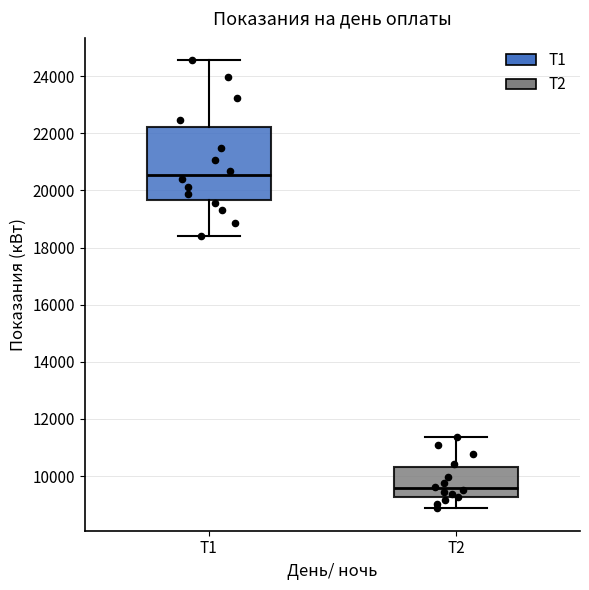

Reading left to right, transcribe this box plot: for each box, give where its median line is, the range the box spans, and where its two whiskers end, as read against the y-axis. The values are not printed on the chart, so give them approximately, as read against the axis.

Т1: median 20600, box 19600 to 22200, whiskers 18400 to 24600
Т2: median 9600, box 9200 to 10400, whiskers 8800 to 11400